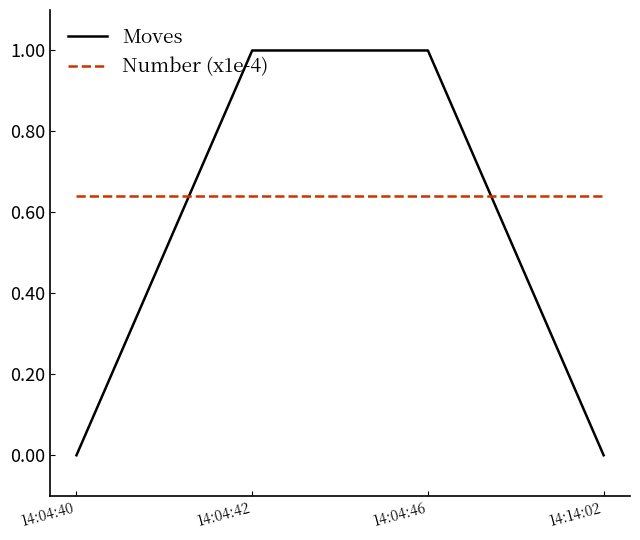

At 14:04:42, list the series in order from largest to smallest.

Moves, Number (x1e-4)